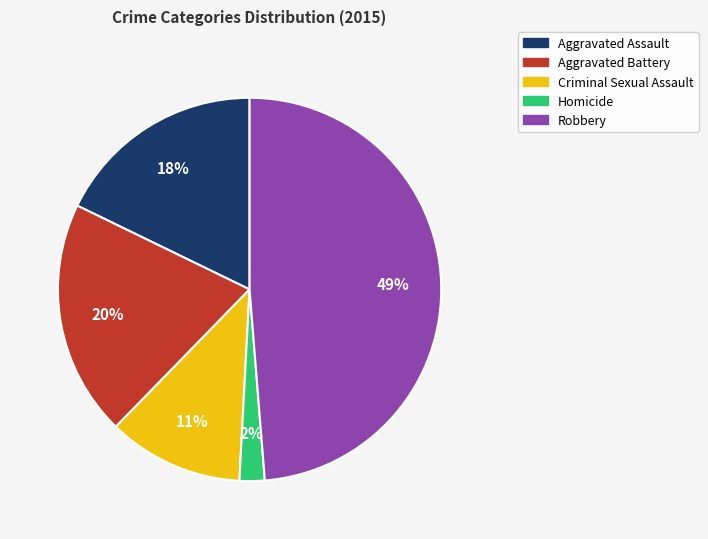

How many slices are in this pie chart?

5